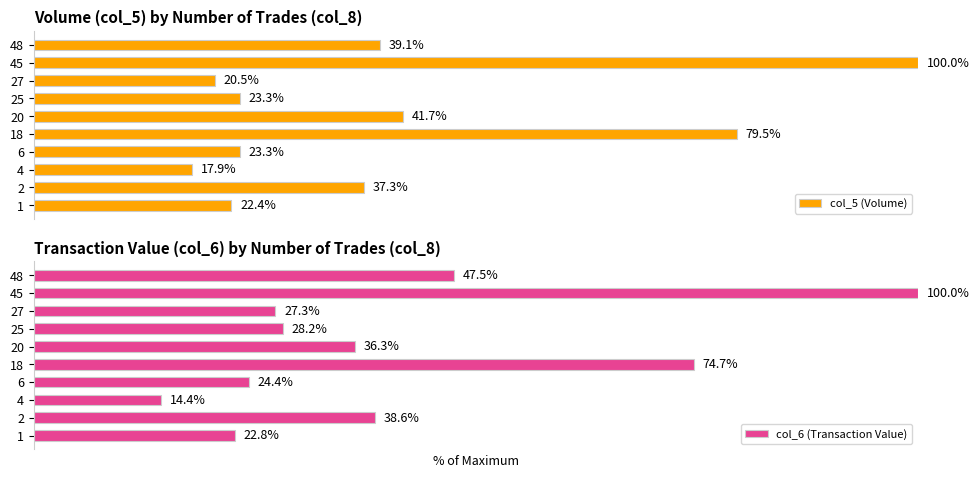

What is the value of the col_5 (Volume) bar at the 2nd from the left?

37.3